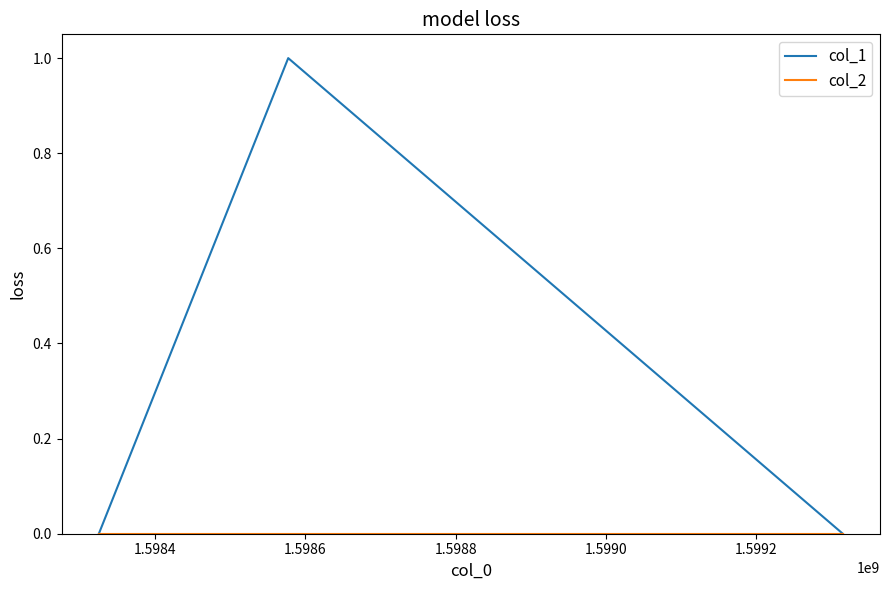

Which series has the largest range (max minus min)?

col_1